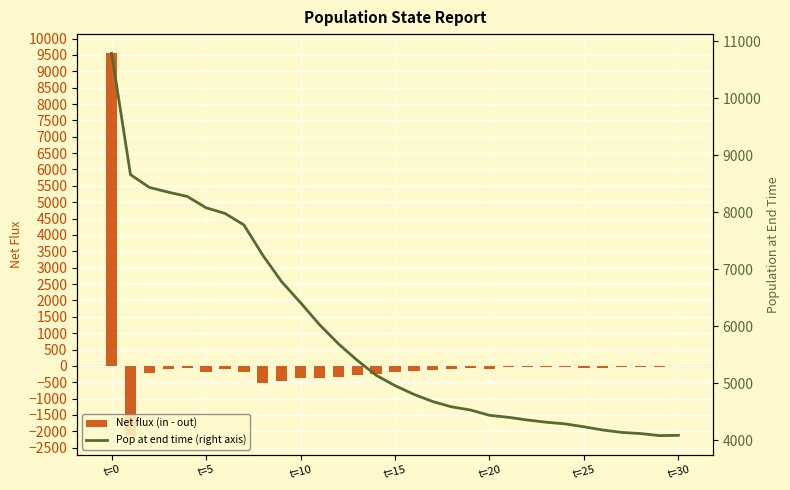

Reading left to right, transcribe all the data shown in this chart.

Net flux (in - out): 9551	-2130	-224	-83	-75	-199	-99	-201	-531	-466	-368	-384	-336	-291	-262	-182	-153	-127	-93	-55	-93	-35	-47	-39	-29	-51	-57	-42	-20	-36	5
Pop at end time (right axis): 10792	8662	8438	8355	8280	8081	7982	7781	7250	6784	6416	6032	5696	5405	5143	4961	4808	4681	4588	4533	4440	4405	4358	4319	4290	4239	4182	4140	4120	4084	4089